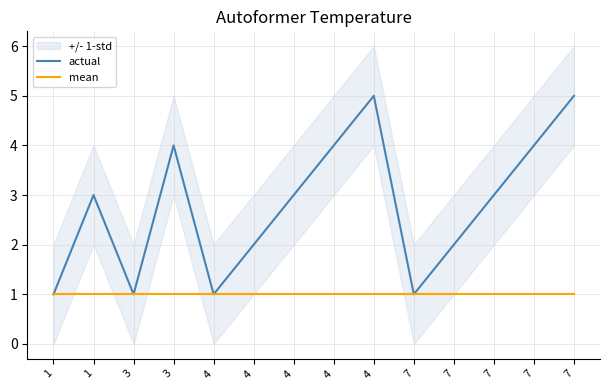

True or false: actual and mean intersect in this chart.

False